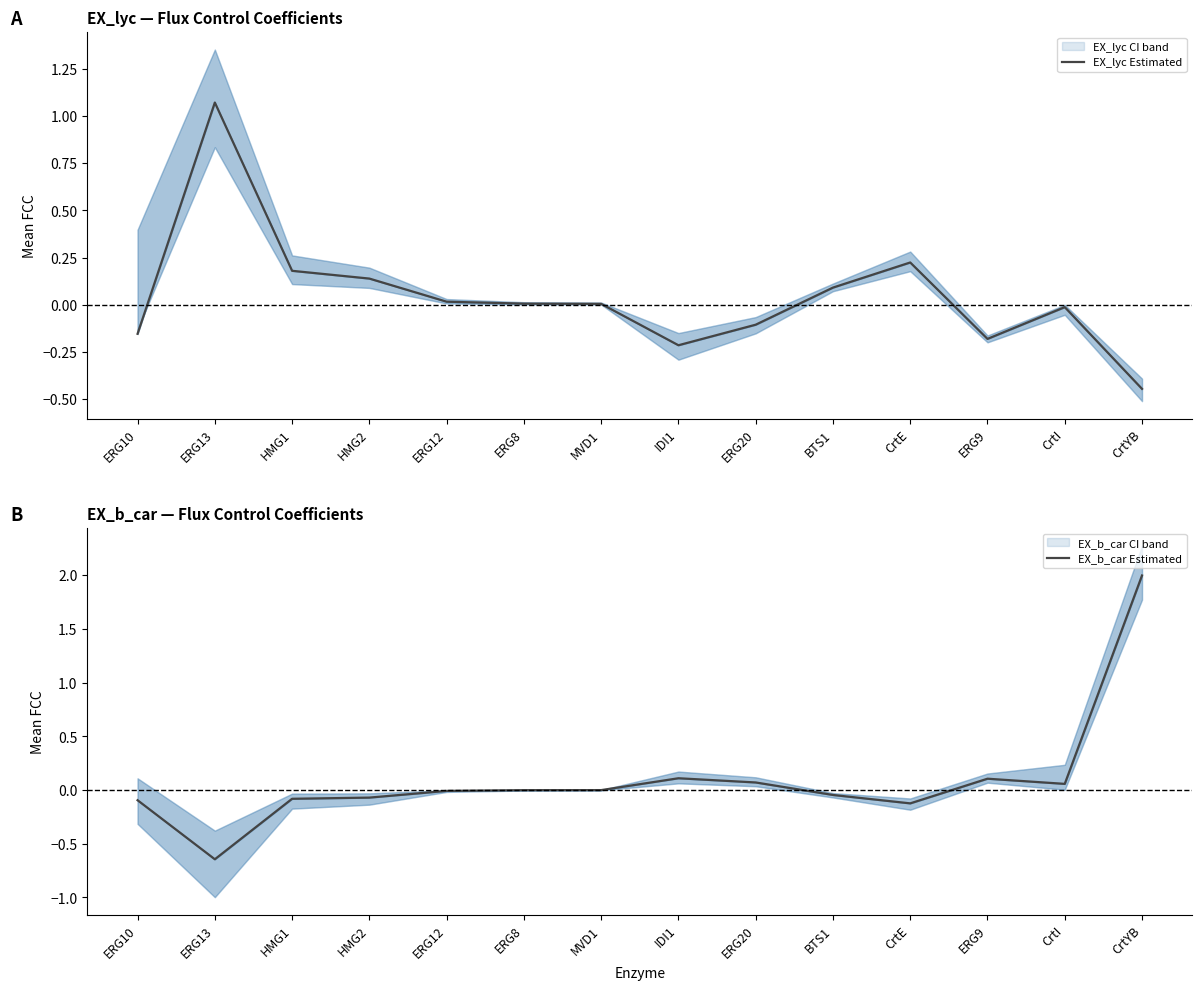

Which series has the largest total across all categories?

EX_b_car Estimated